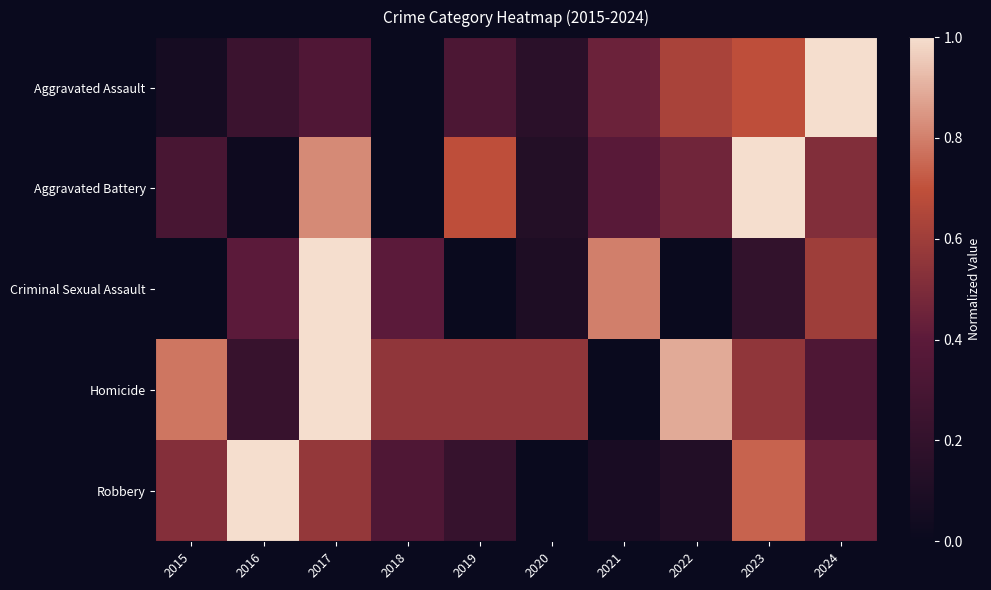

Which series has the largest range (max minus min)?

Aggravated Assault